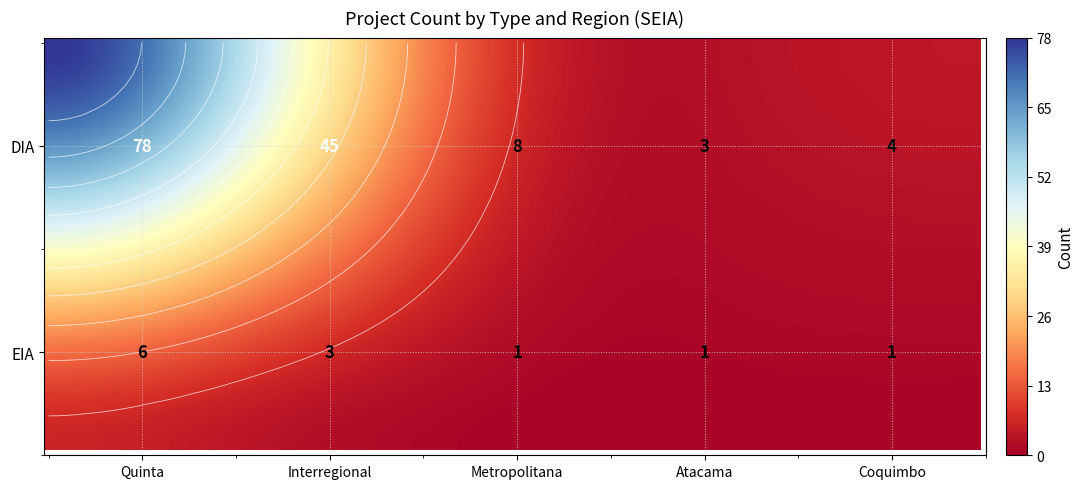

What is the sum of the DIA values at Interregional and Atacama?

48